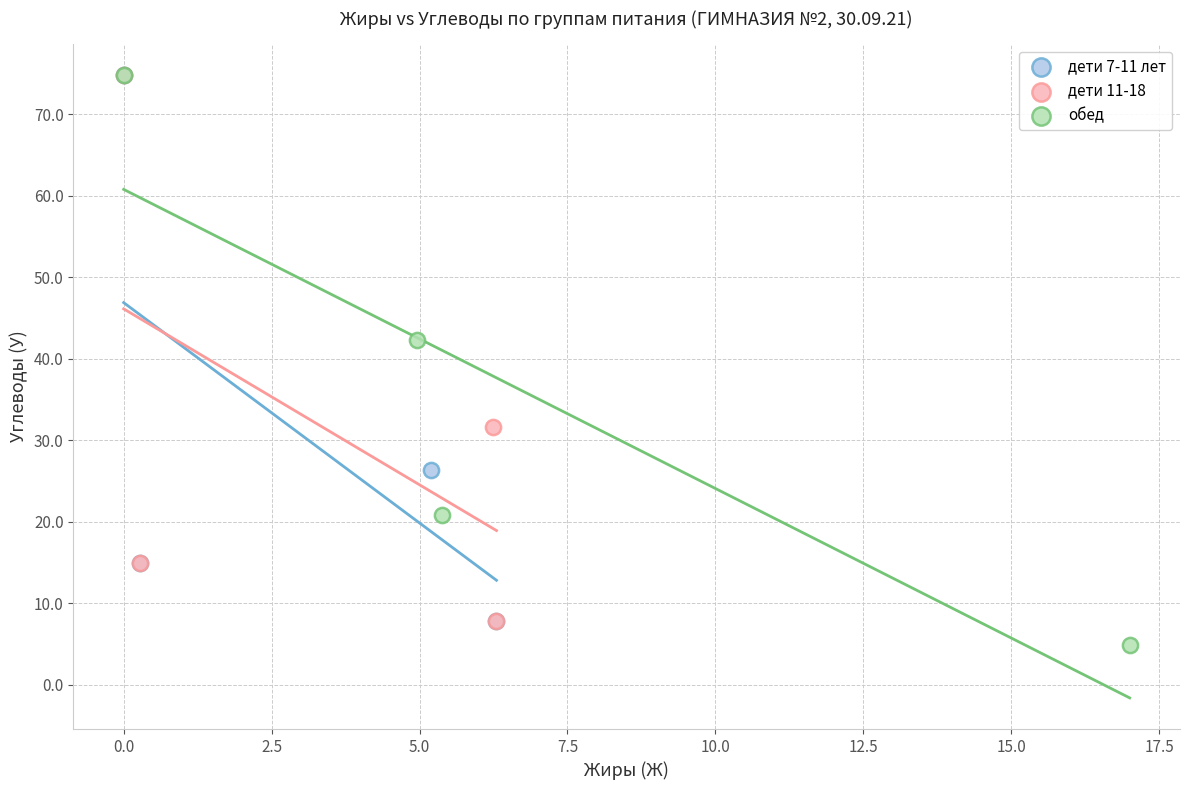

Which series has the largest Y range (max minus min)?

обед